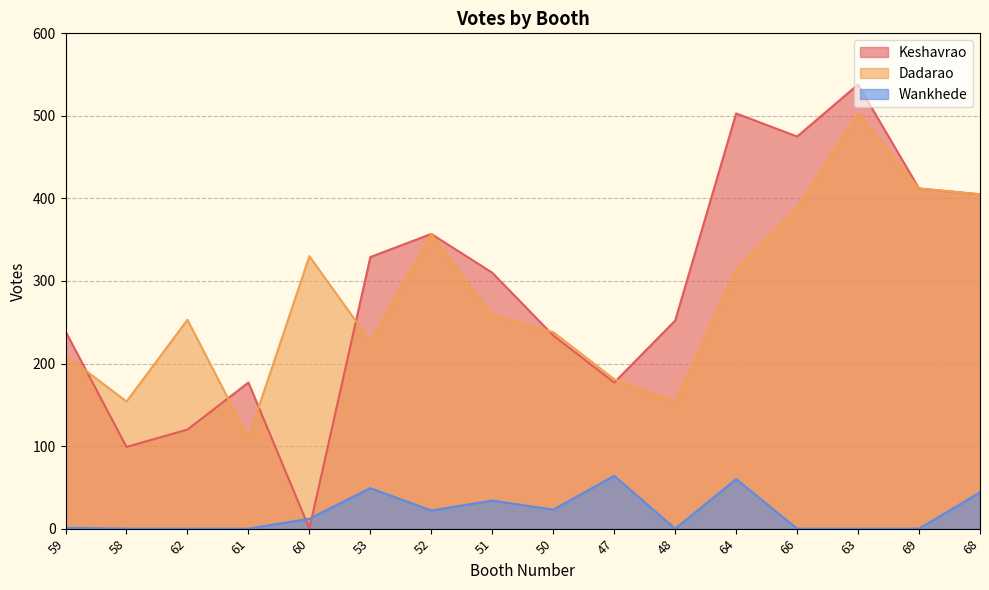

What is the sum of all Dadarao values?

4496